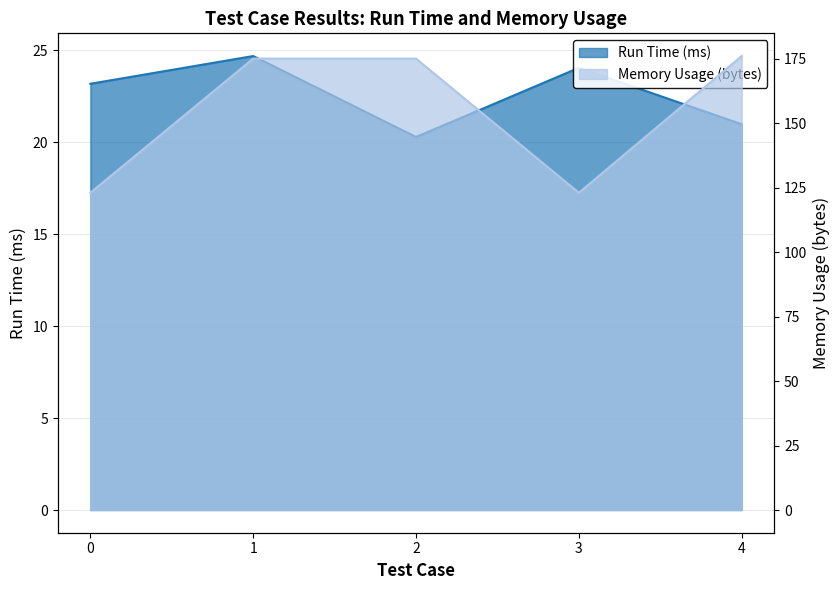

The Memory Usage (bytes) series shows 176.0 at 4. True or false?

True